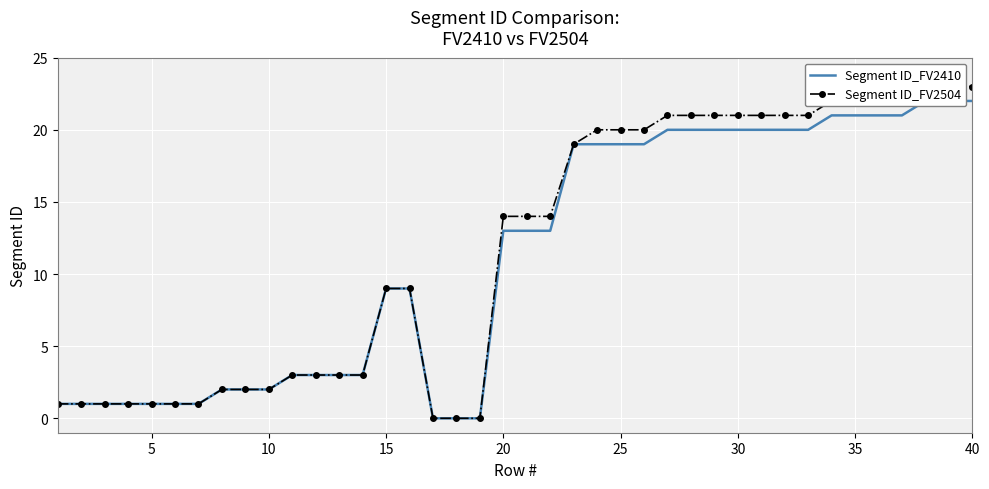

True or false: Segment ID_FV2410 and Segment ID_FV2504 intersect in this chart.

False